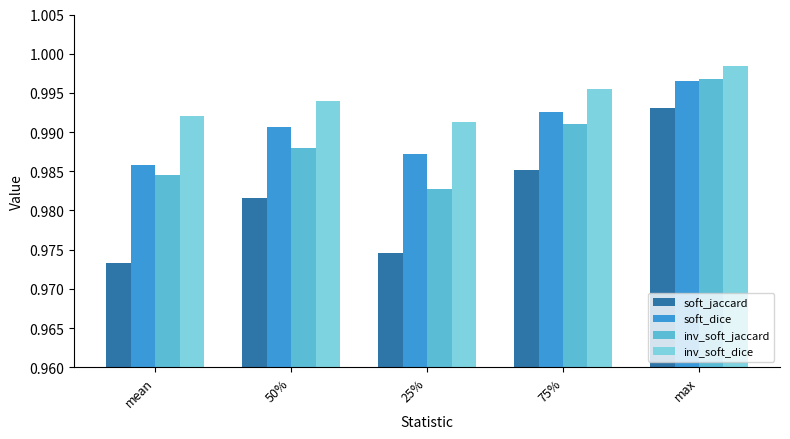

Which series changed the most between 25% and 75%?

soft_jaccard